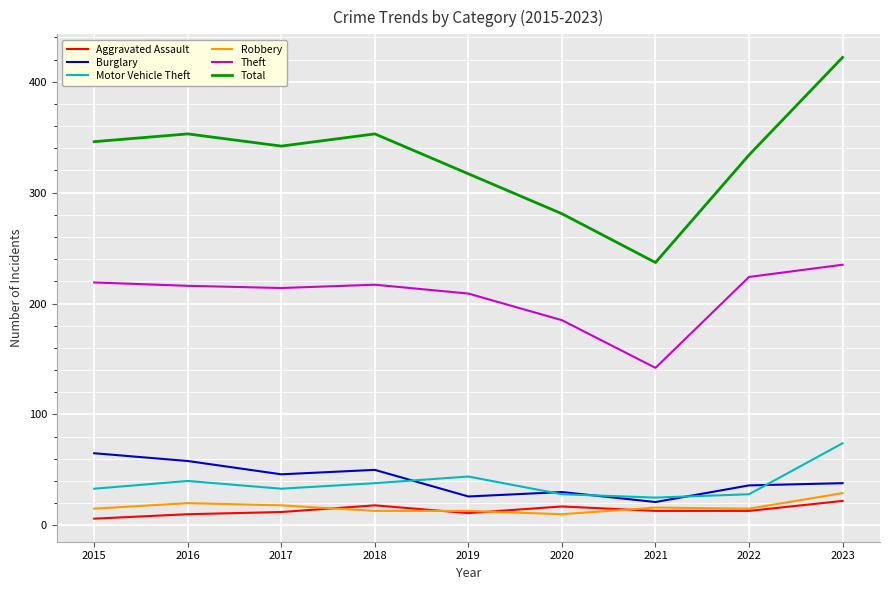

What is the sum of the Aggravated Assault values at 2022 and 2017?

25